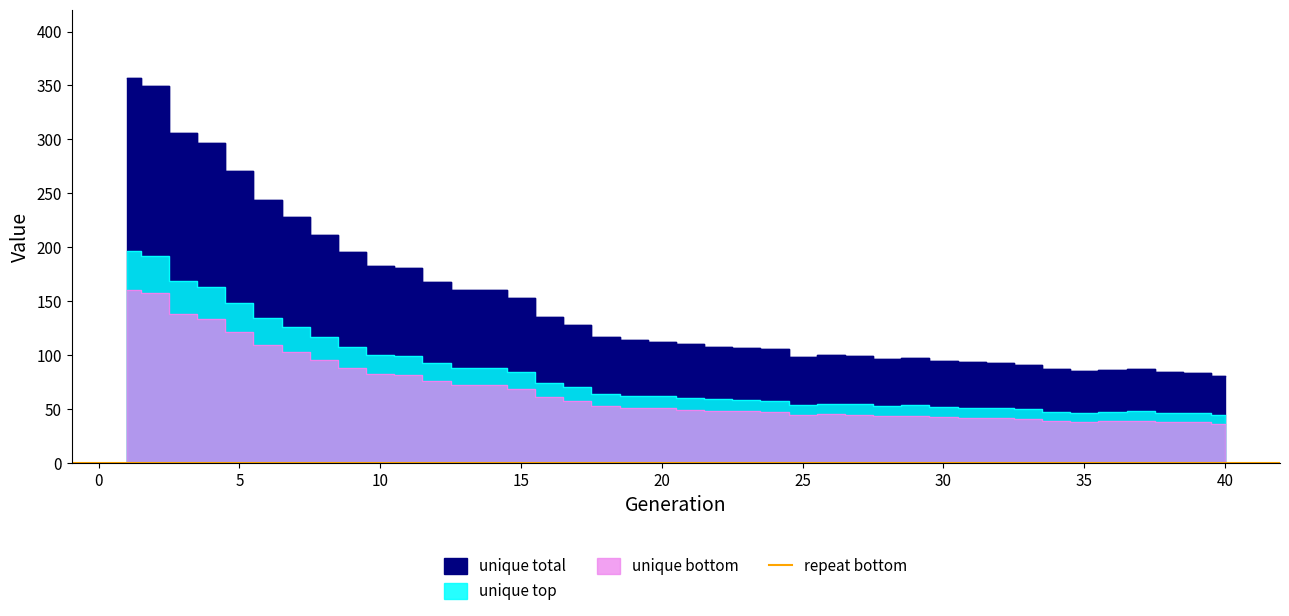

How many lines are shown in the chart?

1